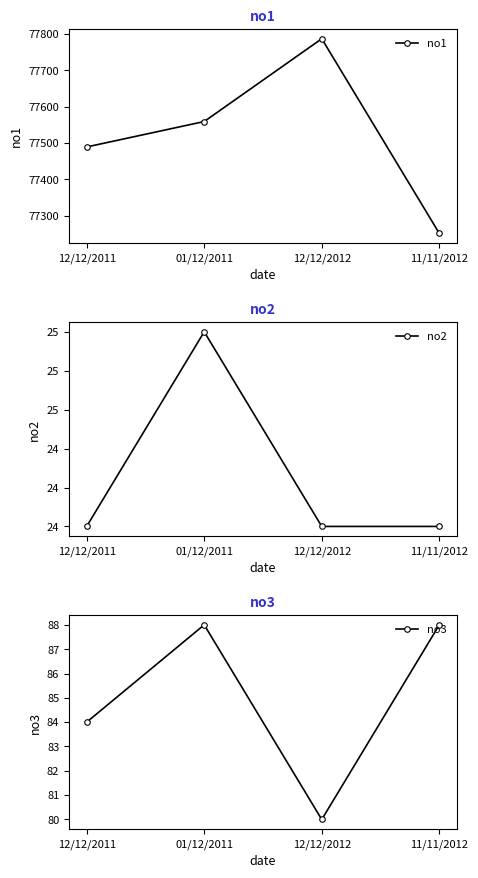

Rank the categories by no3 value from lowest to highest.

12/12/2012, 12/12/2011, 01/12/2011, 11/11/2012